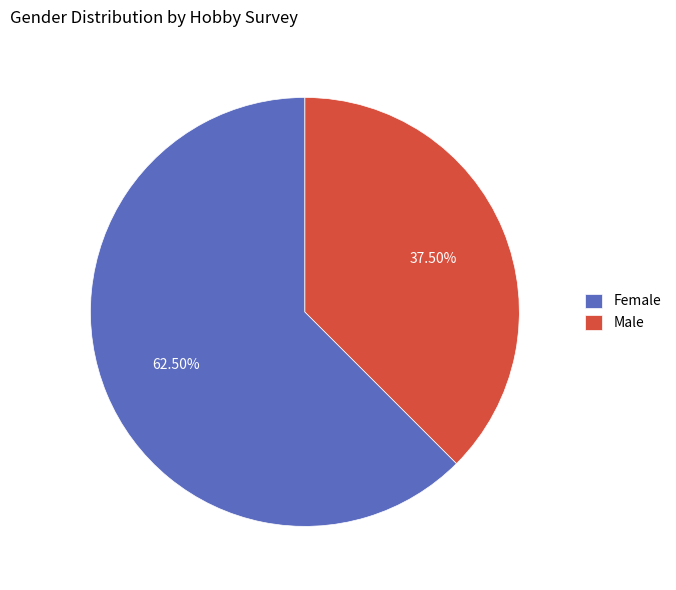

Which slice is the largest?

Female